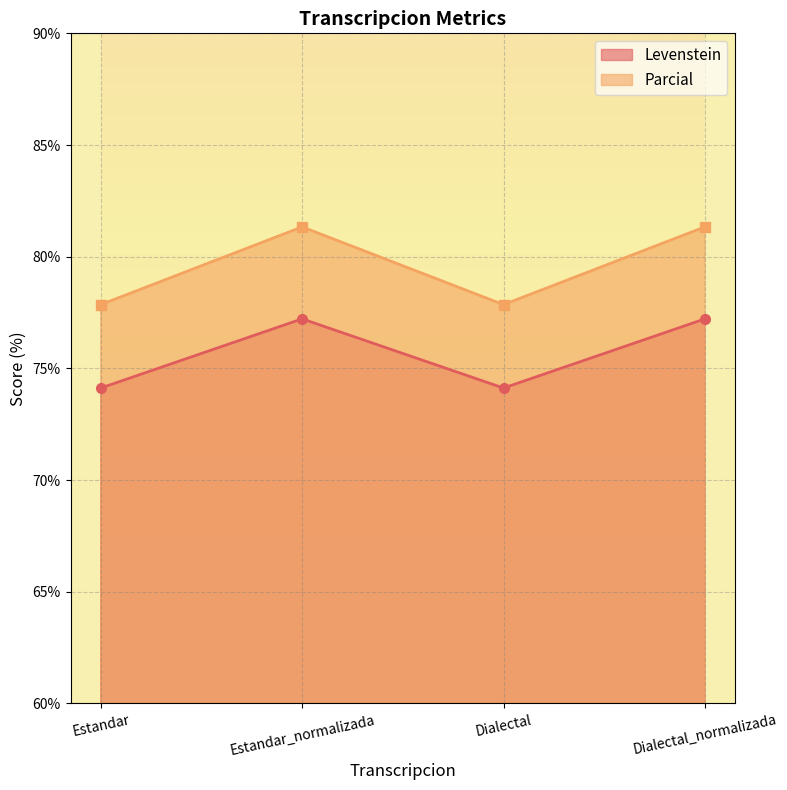

At which category does Parcial reach its first local valley?

Dialectal